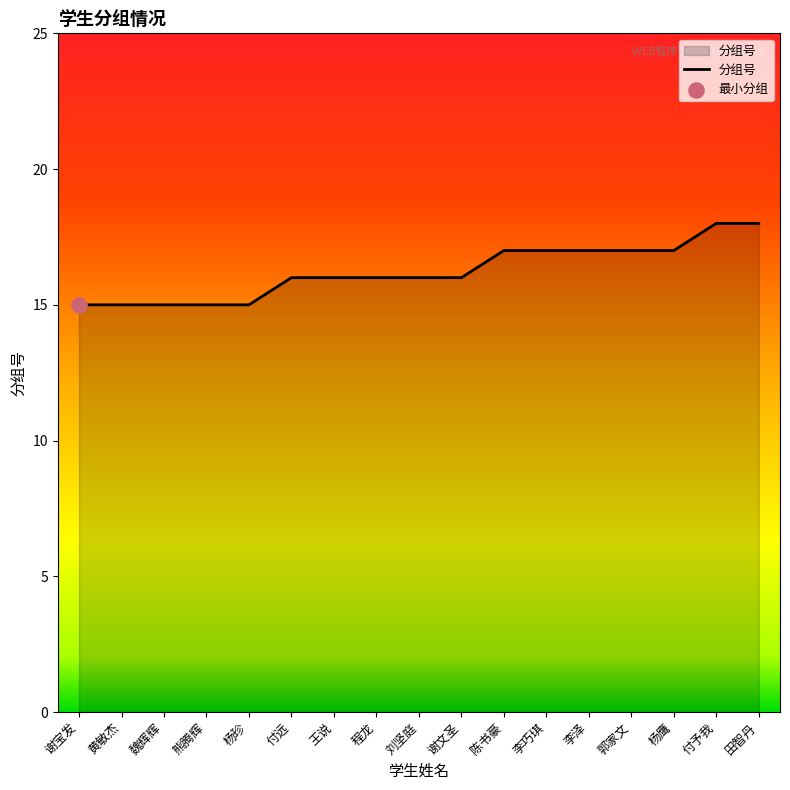

Approximately how many times larger is the value at 李巧琪 compared to 付远?

1.1